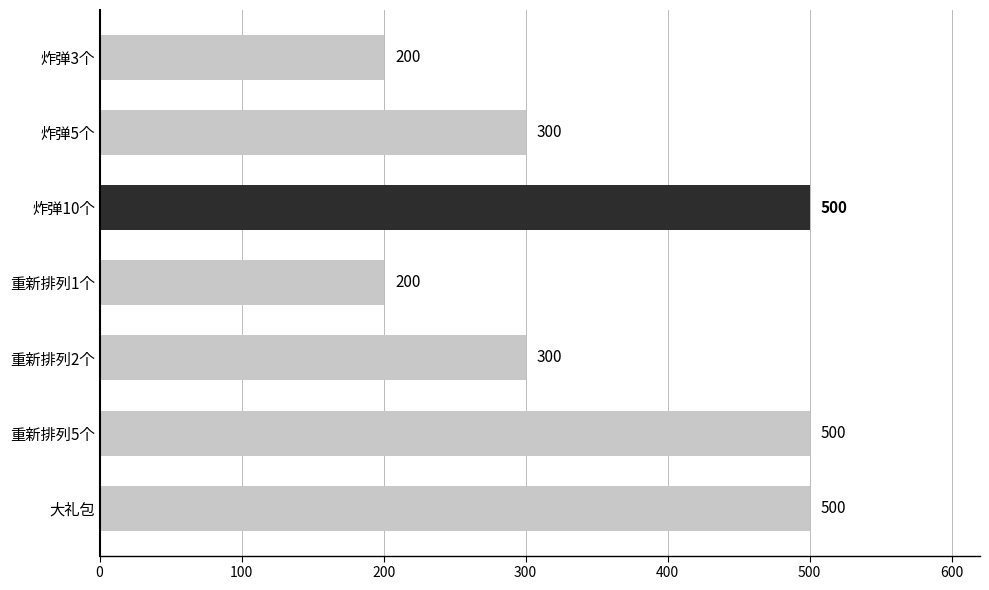

What is the greatest value displayed?

500